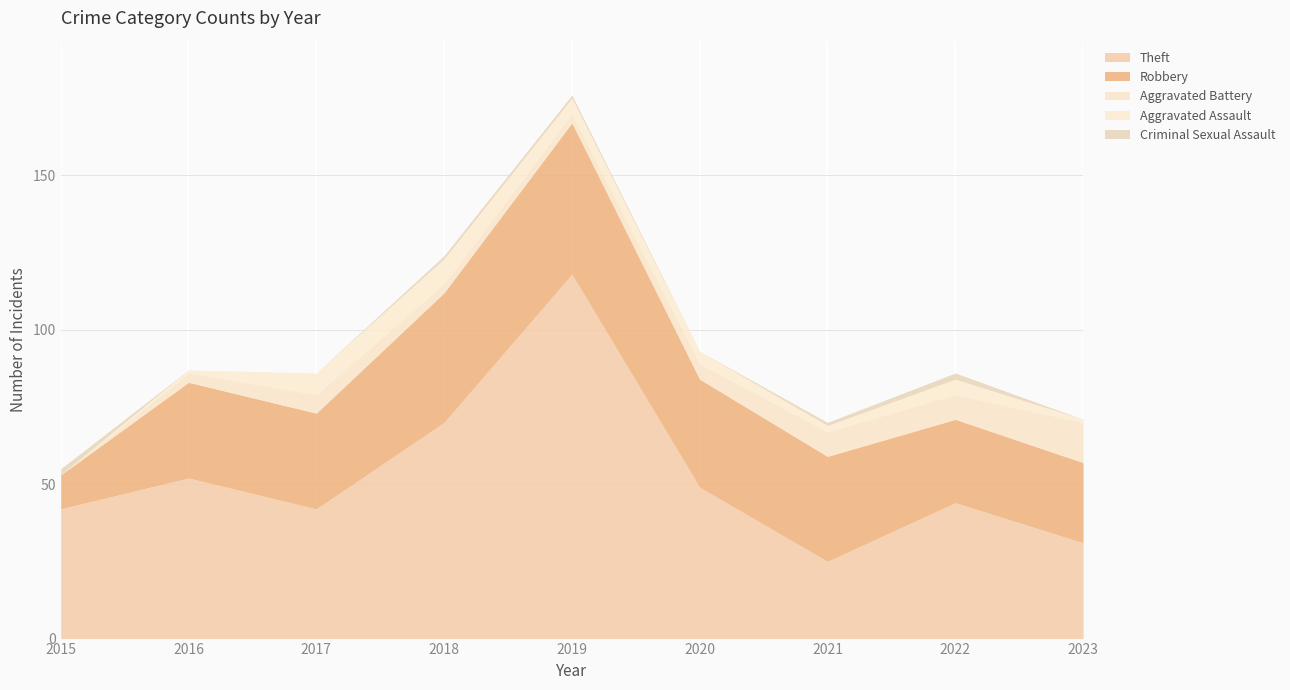

How many data points does each series have?

9